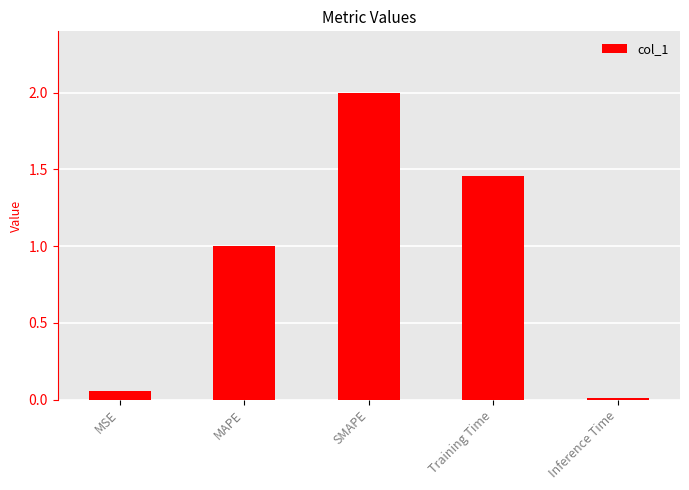

Which label corresponds to the largest value in the chart?

SMAPE